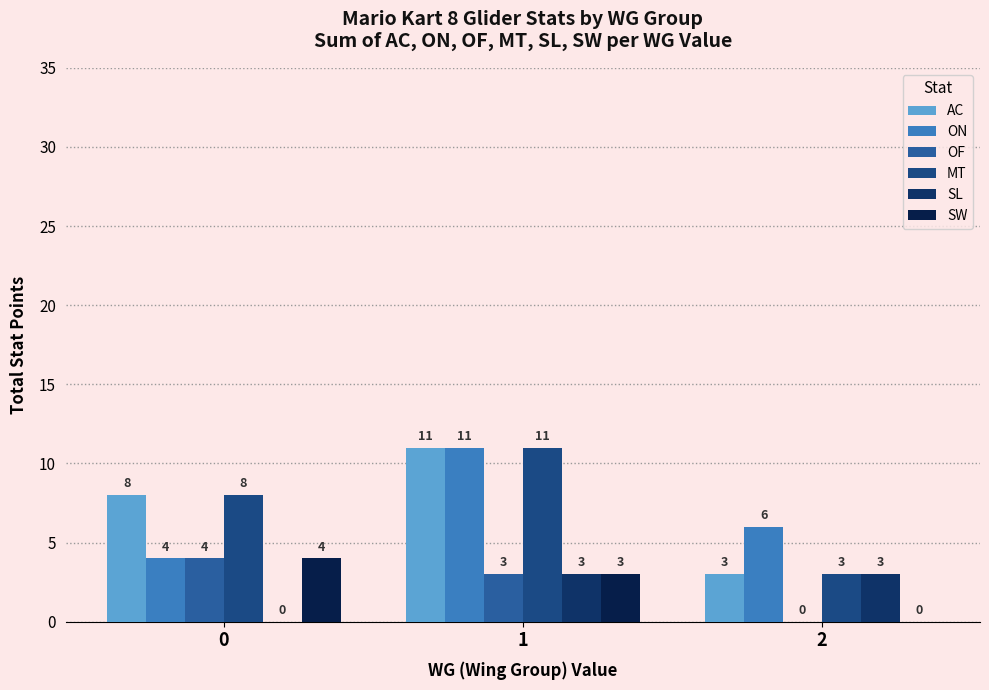

How many data points does each series have?

3